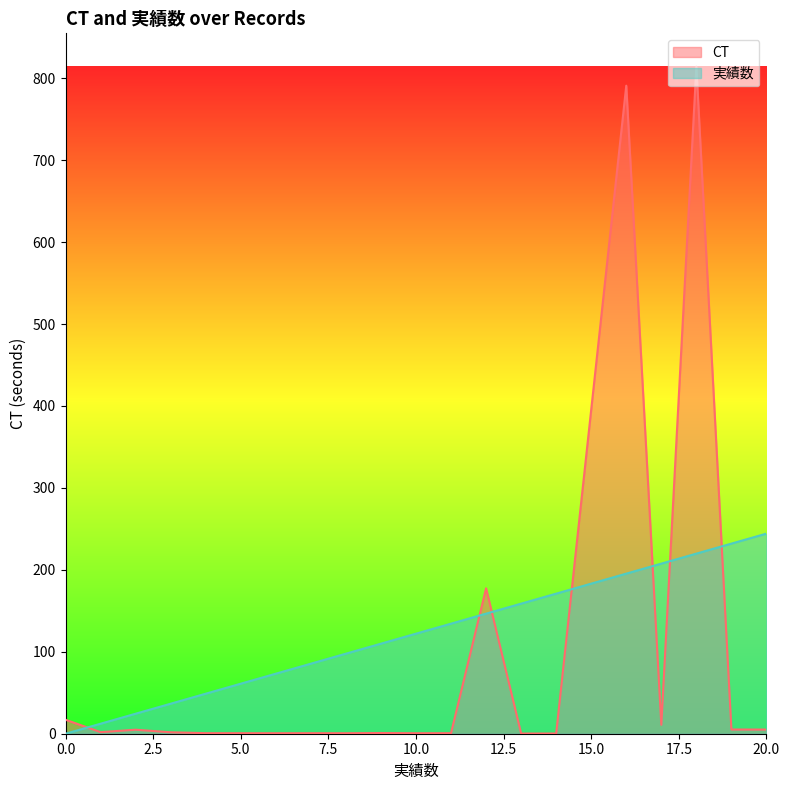

The value of CT at 18 is 299.5. True or false?

False